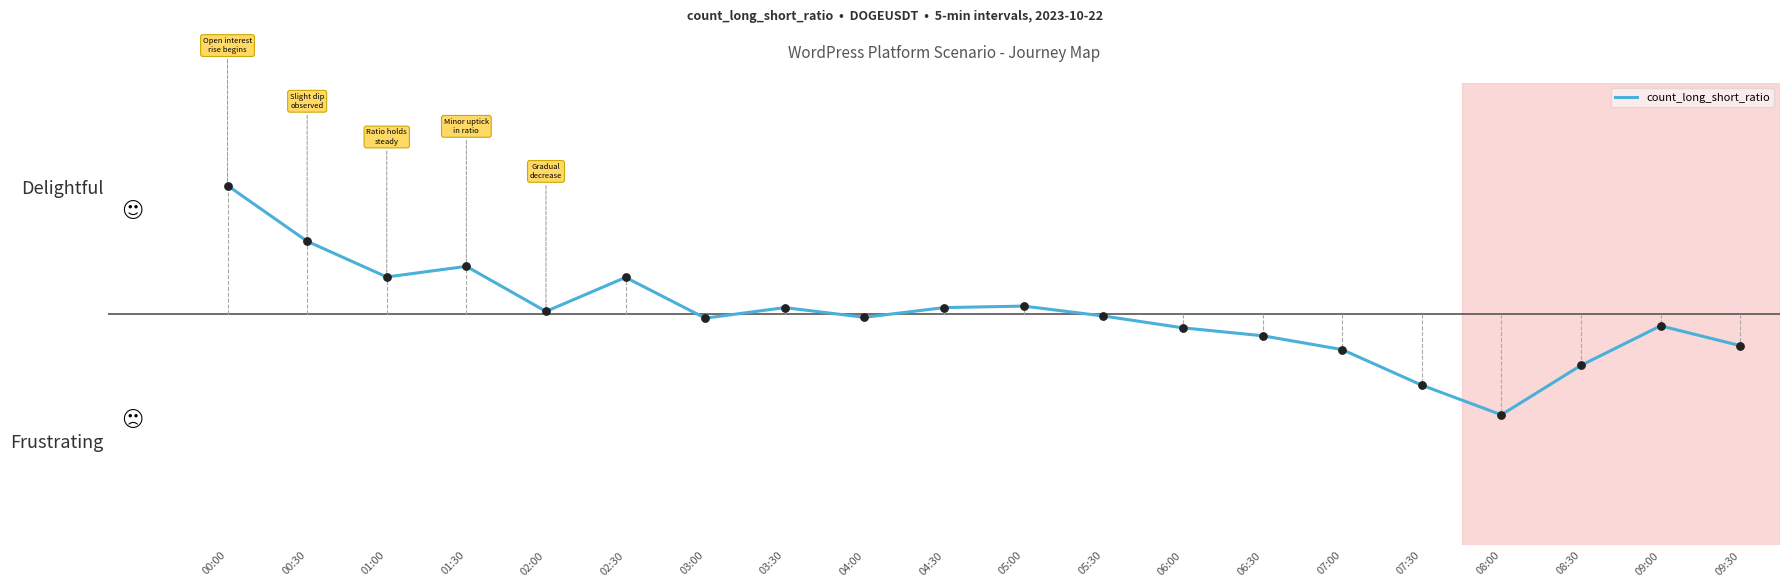

Between 08:30 and 01:00, which is larger?

01:00